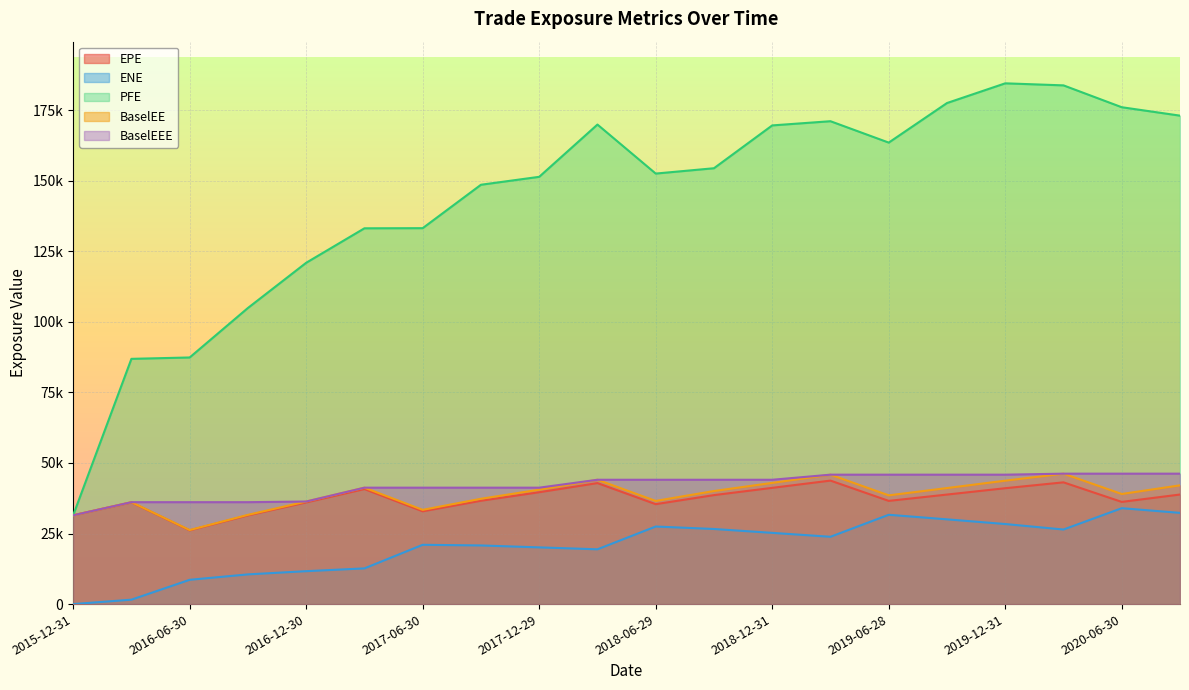

Reading left to right, extract all data points from this chart.

EPE: 2015-12-31=31453.8	2016-03-31=36030.5	2016-06-30=26121.5	2016-09-30=31413.5	2016-12-30=36008.7	2017-03-31=40744.2	2017-06-30=32864.6	2017-09-29=36603.7	2017-12-29=39620.7	2018-03-29=42860.4	2018-06-29=35392.3	2018-09-28=38601.3	2018-12-31=41173.5	2019-03-29=43740.6	2019-06-28=36554.7	2019-09-30=38798.4	2019-12-31=41046.5	2020-03-31=43124.4	2020-06-30=36195.7	2020-09-30=38812.1
ENE: 2015-12-31=0.0	2016-03-31=1565.2	2016-06-30=8603.2	2016-09-30=10522.8	2016-12-30=11659.0	2017-03-31=12645.1	2017-06-30=21003.2	2017-09-29=20772.1	2017-12-29=20088.8	2018-03-29=19406.8	2018-06-29=27476.2	2018-09-28=26601.0	2018-12-31=25229.5	2019-03-29=23845.4	2019-06-28=31636.1	2019-09-30=30017.9	2019-12-31=28360.8	2020-03-31=26413.3	2020-06-30=33968.2	2020-09-30=32311.2
PFE: 2015-12-31=31453.8	2016-03-31=86870.9	2016-06-30=87358.8	2016-09-30=104892.0	2016-12-30=120900.0	2017-03-31=133114.0	2017-06-30=133162.0	2017-09-29=148538.0	2017-12-29=151347.0	2018-03-29=169860.0	2018-06-29=152501.0	2018-09-28=154389.0	2018-12-31=169560.0	2019-03-29=171045.0	2019-06-28=163469.0	2019-09-30=177484.0	2019-12-31=184466.0	2020-03-31=183742.0	2020-06-30=175999.0	2020-09-30=173018.0
BaselEE: 2015-12-31=31453.8	2016-03-31=36100.7	2016-06-30=26223.3	2016-09-30=31609.7	2016-12-30=36331.9	2017-03-31=41238.0	2017-06-30=33378.7	2017-09-29=37306.3	2017-12-29=40522.5	2018-03-29=44040.6	2018-06-29=36544.3	2018-09-28=40050.1	2018-12-31=42931.8	2019-03-29=45841.4	2019-06-28=38514.1	2019-09-30=41102.6	2019-12-31=43718.1	2020-03-31=46197.5	2020-06-30=39001.1	2020-09-30=42066.8
BaselEEE: 2015-12-31=31453.8	2016-03-31=36100.7	2016-06-30=36100.7	2016-09-30=36100.7	2016-12-30=36331.9	2017-03-31=41238.0	2017-06-30=41238.0	2017-09-29=41238.0	2017-12-29=41238.0	2018-03-29=44040.6	2018-06-29=44040.6	2018-09-28=44040.6	2018-12-31=44040.6	2019-03-29=45841.4	2019-06-28=45841.4	2019-09-30=45841.4	2019-12-31=45841.4	2020-03-31=46197.5	2020-06-30=46197.5	2020-09-30=46197.5